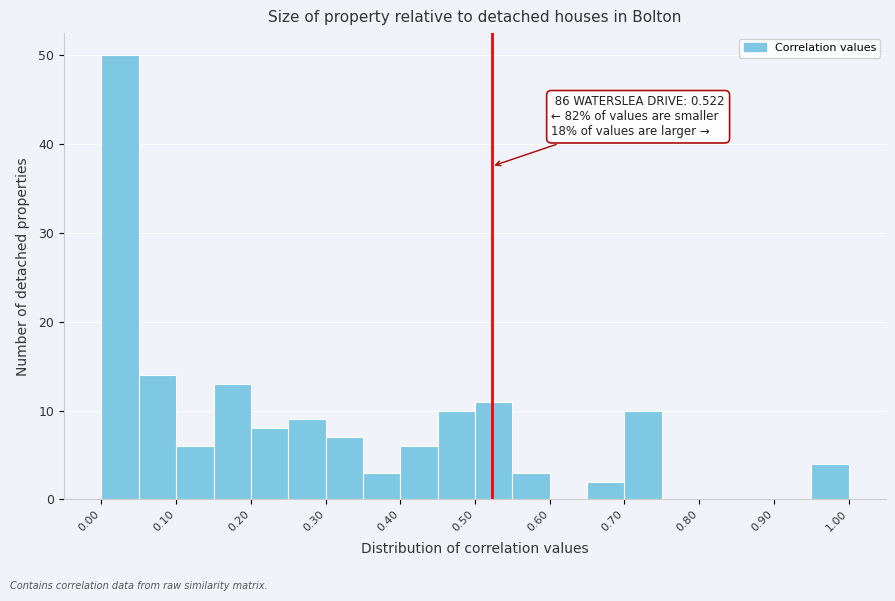

Over which range of the x-axis is the bar tallest?

0.00 to 0.05